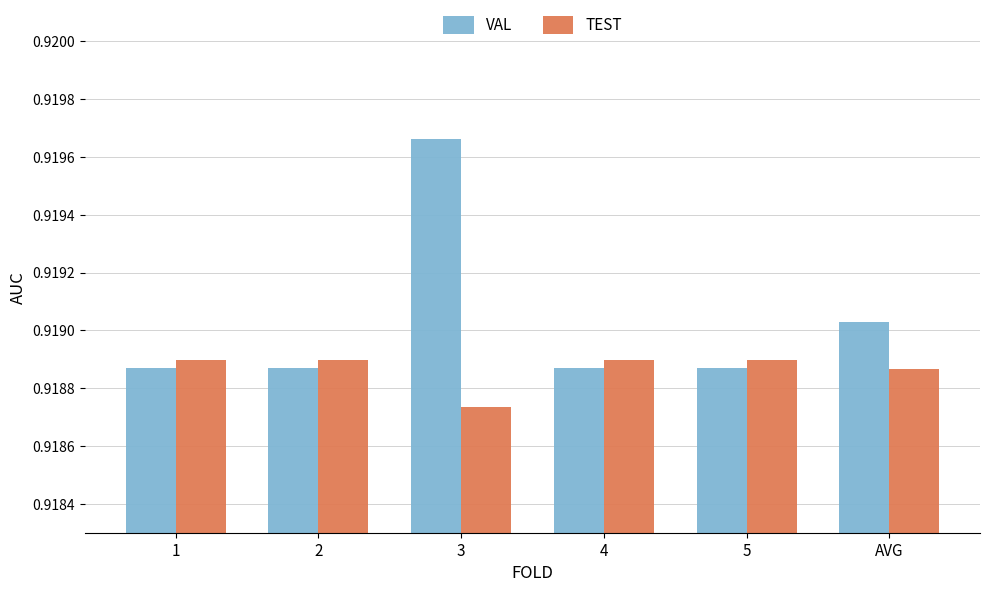

Which series has the widest spread of values?

VAL